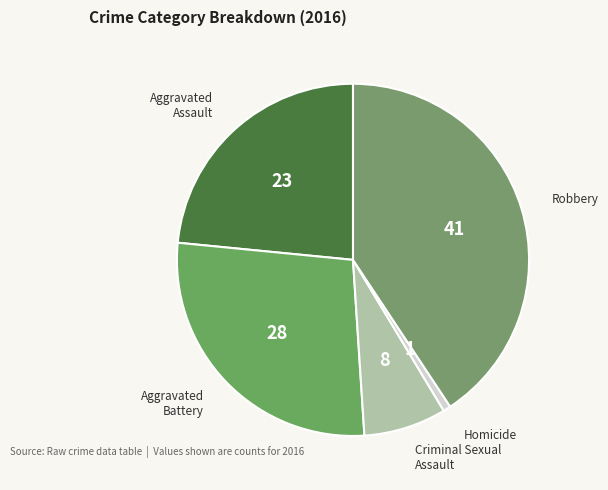

The Aggravated Assault slice represents 37% of the pie. True or false?

False